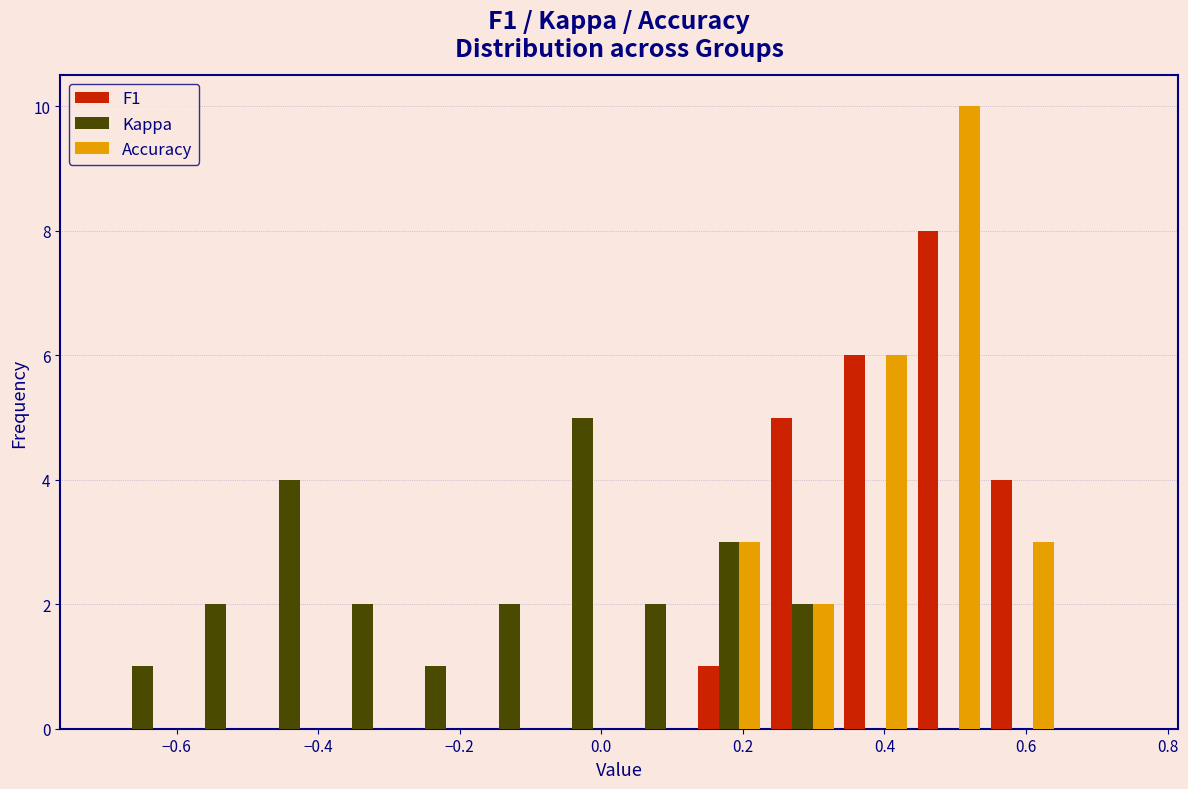

What is the height of the F1 bar covering 0.24 to 0.34 on the x-axis? Neither the bar edges nor the heights are printed on the chart, so give them approximately, as read against the axes.

5